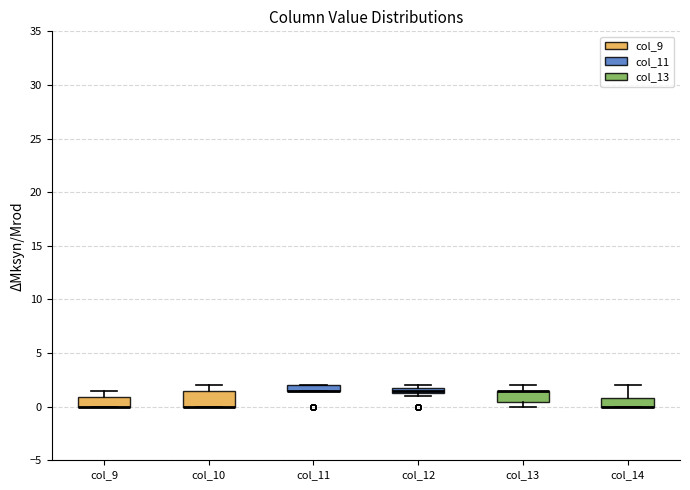

Where is the lower edge of the box for col_11 on the y-axis? The values are not printed on the chart, so give them approximately, as read against the axis.

1.5